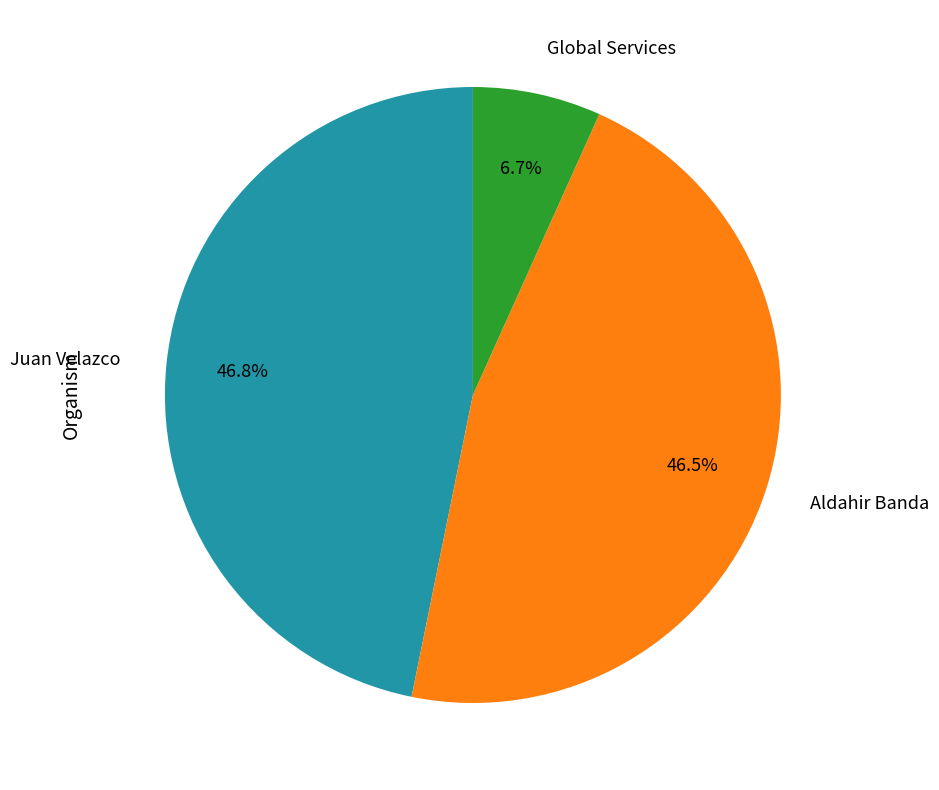

What percentage is the Global Services slice, to the nearest percent?

7%